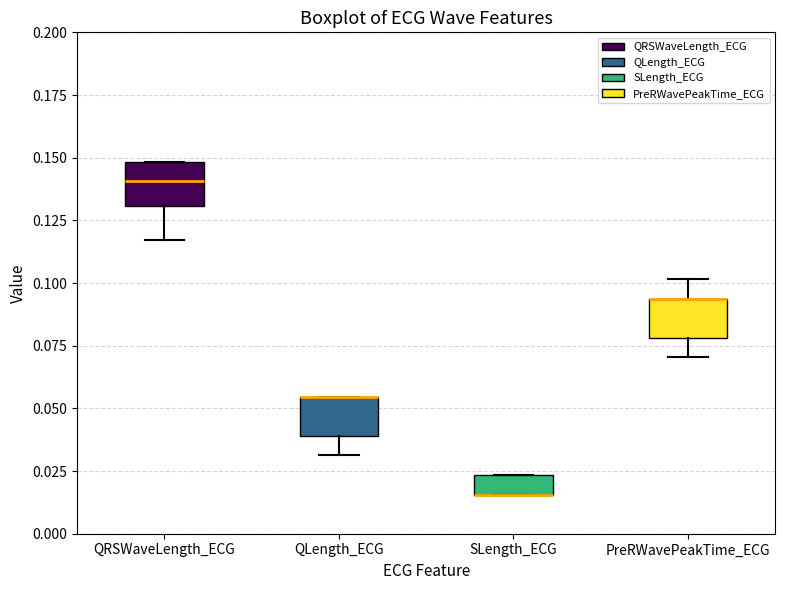

Reading left to right, read every box against the y-axis: the position of its median line, the range the box covers, and the ends of its whiskers. The values are not printed on the chart, so give them approximately, as read against the axis.

QRSWaveLength_ECG: median 0.140, box 0.130 to 0.150, whiskers 0.115 to 0.150
QLength_ECG: median 0.055 (drawn on the box's upper edge), box 0.040 to 0.055, whiskers 0.030 to 0.055
SLength_ECG: median 0.015 (drawn on the box's lower edge), box 0.015 to 0.025, whiskers 0.015 to 0.025
PreRWavePeakTime_ECG: median 0.095 (drawn on the box's upper edge), box 0.080 to 0.095, whiskers 0.070 to 0.100